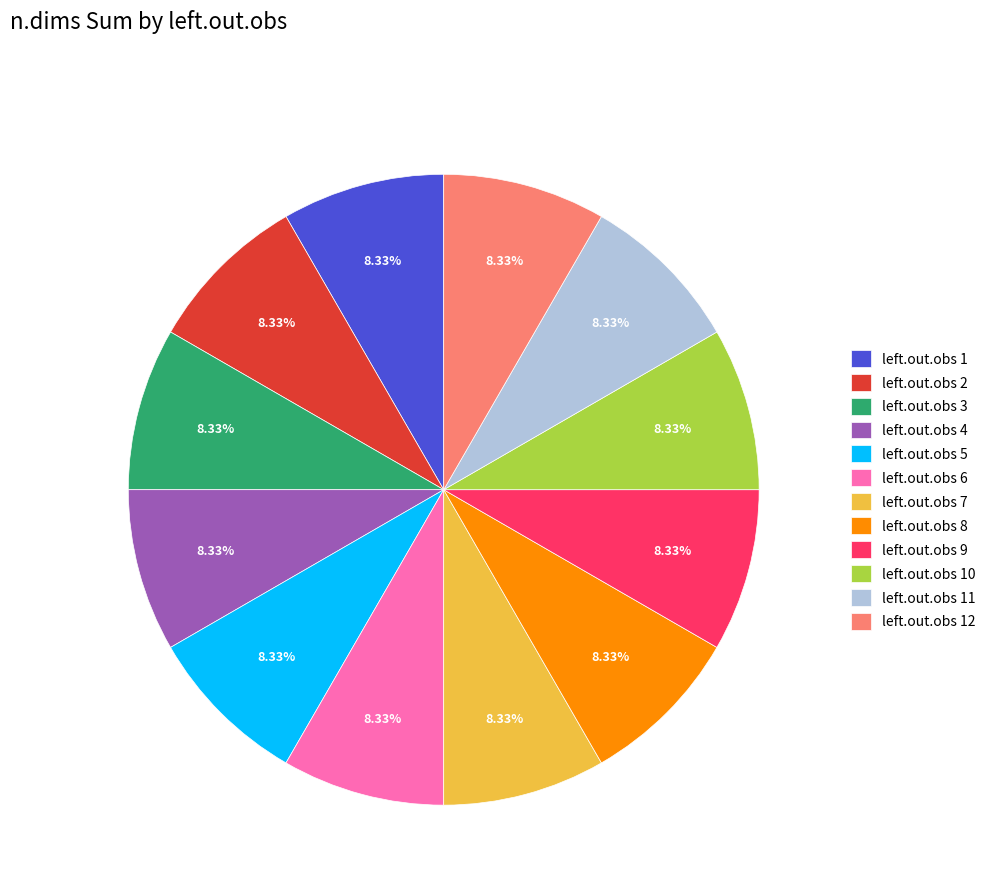

Does any single category account for the majority?

No